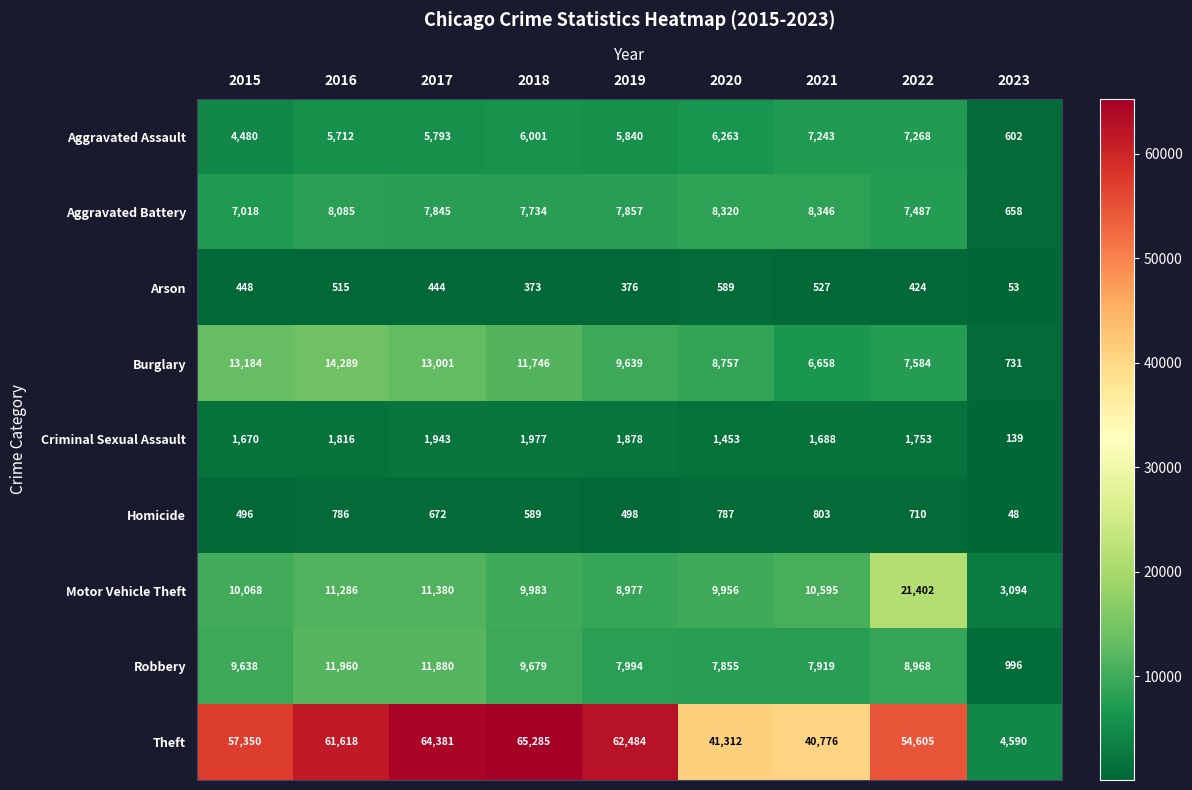

What is the sum of all Arson values?

3749